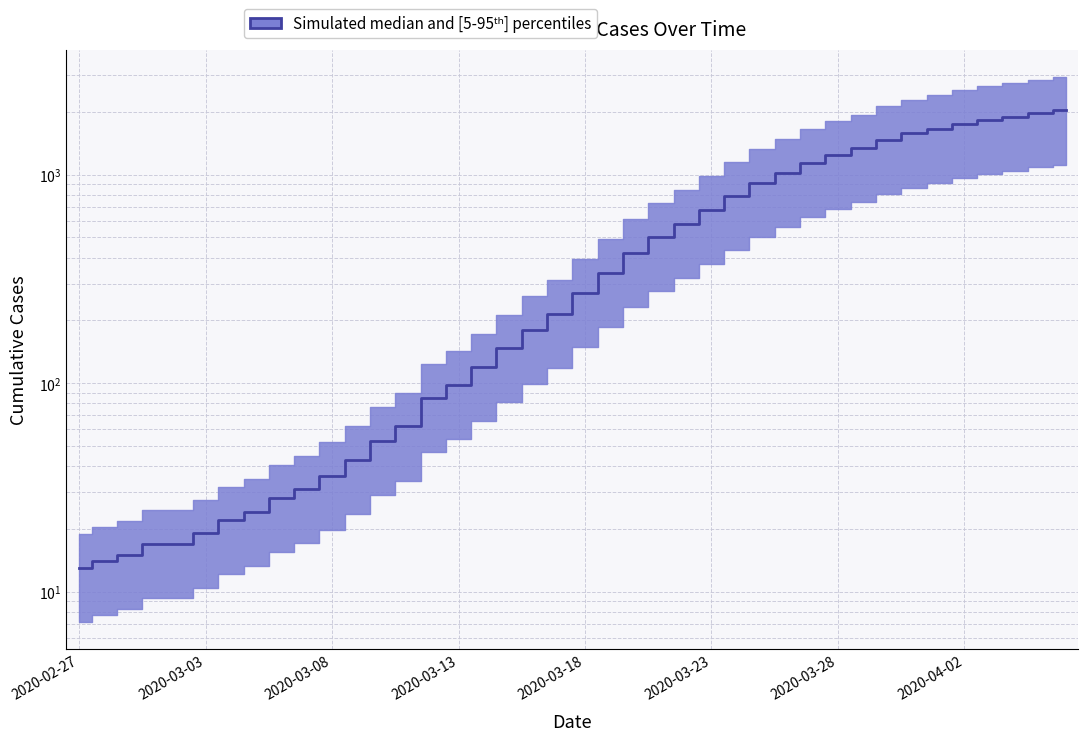

What position from the left is 2020-02-29?

3